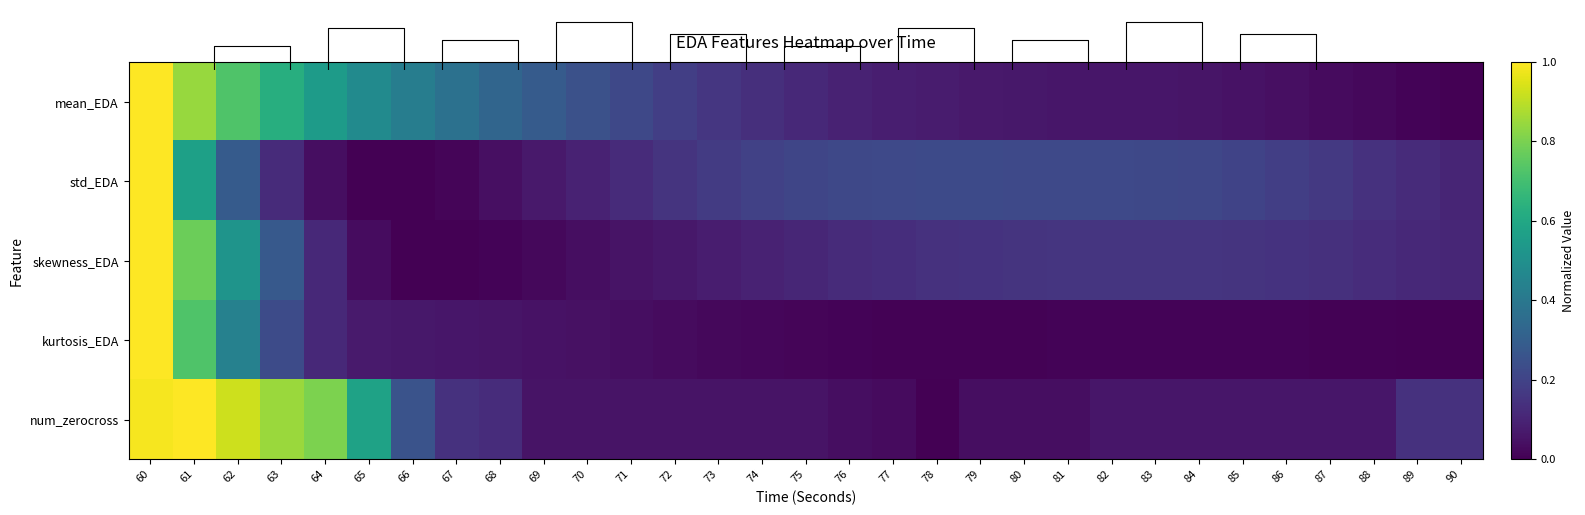

At which label is std_EDA closest to 0?

66